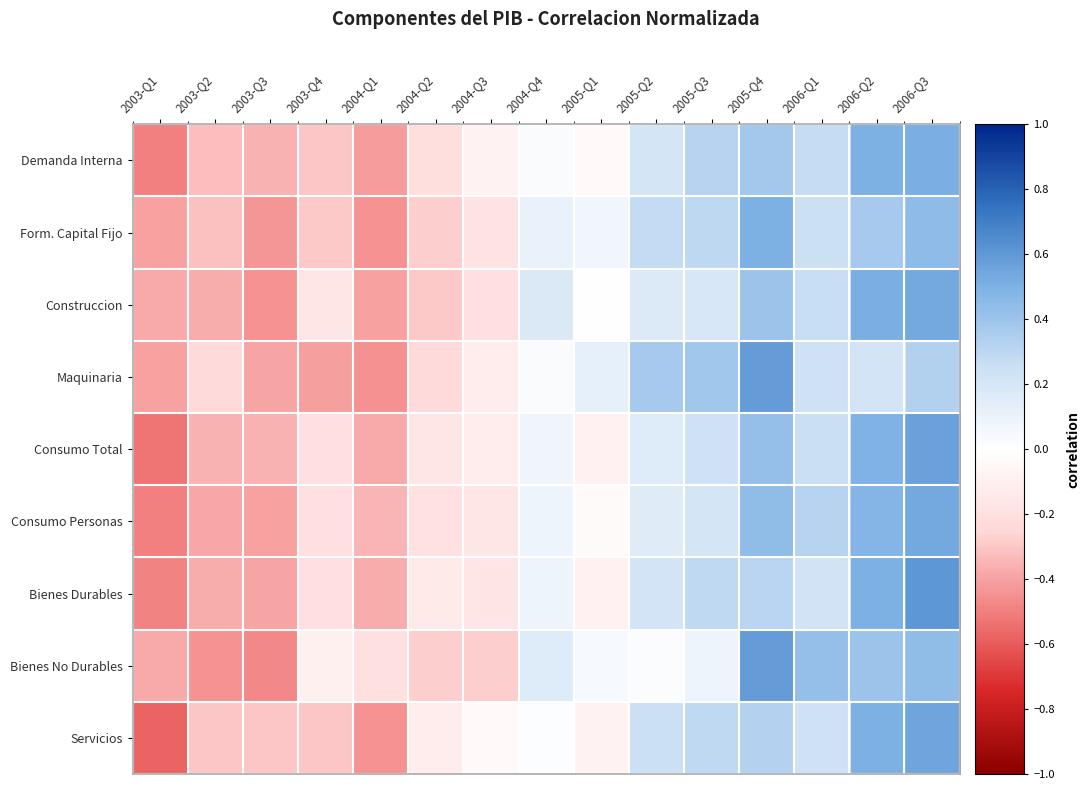

At which category does the chart reach its minimum across all series?

2003-Q1